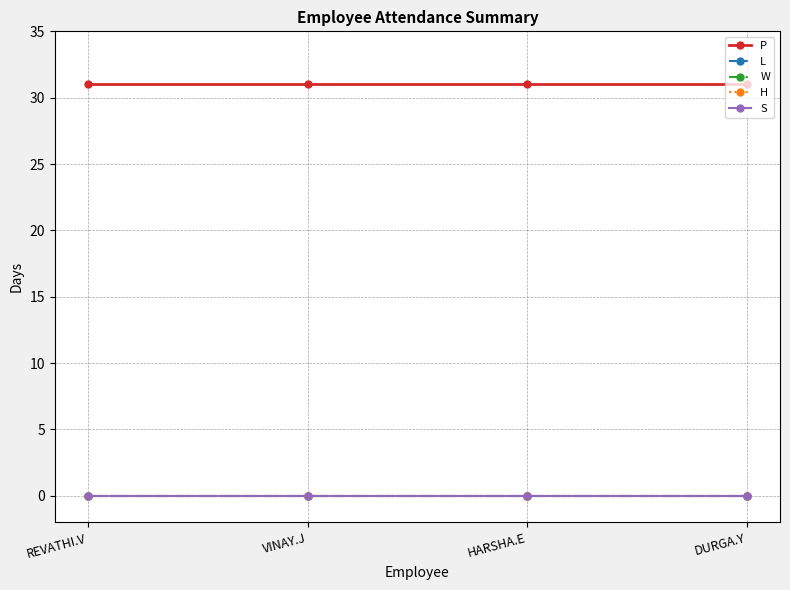

Is this an area chart (filled region under the line)?

No